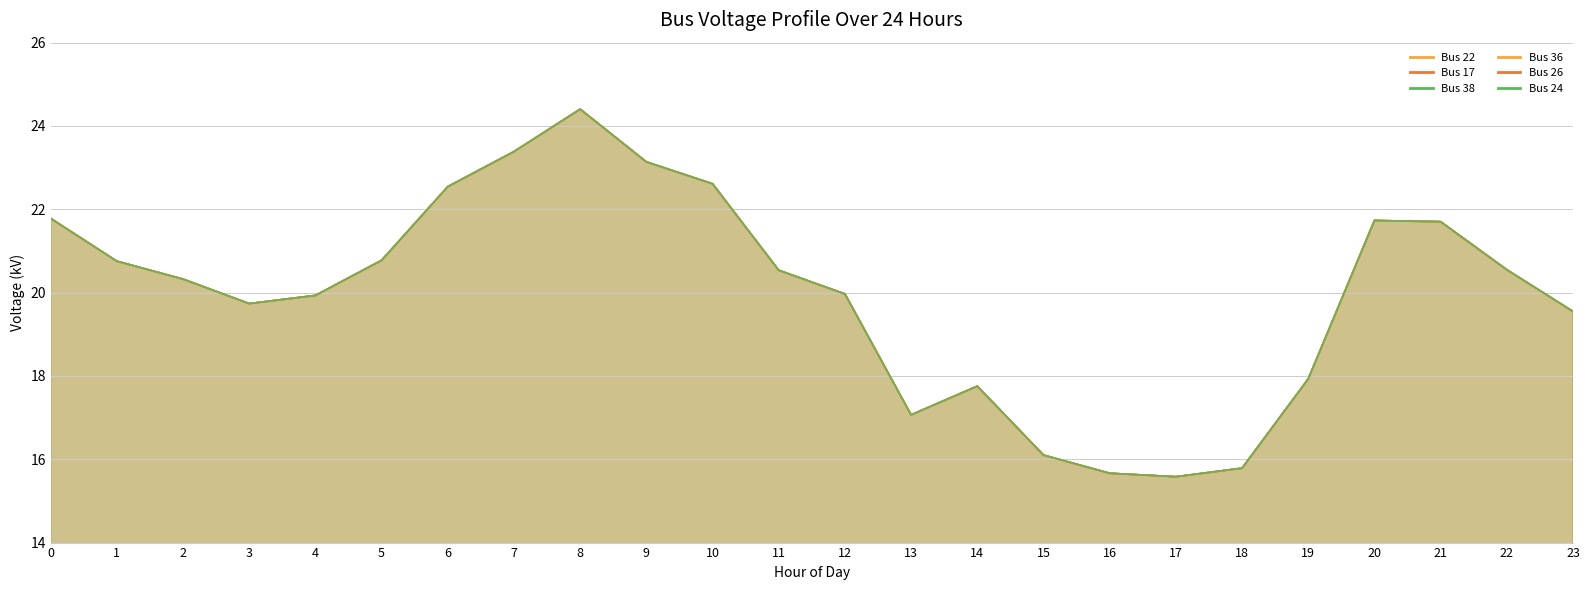

Reading left to right, transcribe all the data shown in this chart.

Bus 22: 0=21.8	1=20.8	2=20.3	3=19.7	4=19.9	5=20.8	6=22.5	7=23.4	8=24.4	9=23.1	10=22.6	11=20.5	12=20.0	13=17.1	14=17.8	15=16.1	16=15.7	17=15.6	18=15.8	19=17.9	20=21.7	21=21.7	22=20.5	23=19.5
Bus 17: 0=21.8	1=20.8	2=20.3	3=19.7	4=19.9	5=20.8	6=22.5	7=23.4	8=24.4	9=23.1	10=22.6	11=20.5	12=20.0	13=17.1	14=17.8	15=16.1	16=15.7	17=15.6	18=15.8	19=17.9	20=21.7	21=21.7	22=20.5	23=19.5
Bus 38: 0=21.8	1=20.8	2=20.3	3=19.7	4=19.9	5=20.8	6=22.5	7=23.4	8=24.4	9=23.1	10=22.6	11=20.5	12=20.0	13=17.1	14=17.8	15=16.1	16=15.7	17=15.6	18=15.8	19=17.9	20=21.7	21=21.7	22=20.5	23=19.5
Bus 36: 0=21.8	1=20.8	2=20.3	3=19.7	4=19.9	5=20.8	6=22.5	7=23.4	8=24.4	9=23.1	10=22.6	11=20.5	12=20.0	13=17.1	14=17.8	15=16.1	16=15.7	17=15.6	18=15.8	19=17.9	20=21.7	21=21.7	22=20.5	23=19.5
Bus 26: 0=21.8	1=20.8	2=20.3	3=19.7	4=19.9	5=20.8	6=22.5	7=23.4	8=24.4	9=23.1	10=22.6	11=20.5	12=20.0	13=17.1	14=17.8	15=16.1	16=15.7	17=15.6	18=15.8	19=17.9	20=21.7	21=21.7	22=20.5	23=19.5
Bus 24: 0=21.8	1=20.8	2=20.3	3=19.7	4=19.9	5=20.8	6=22.5	7=23.4	8=24.4	9=23.1	10=22.6	11=20.5	12=20.0	13=17.1	14=17.8	15=16.1	16=15.7	17=15.6	18=15.8	19=17.9	20=21.7	21=21.7	22=20.5	23=19.5